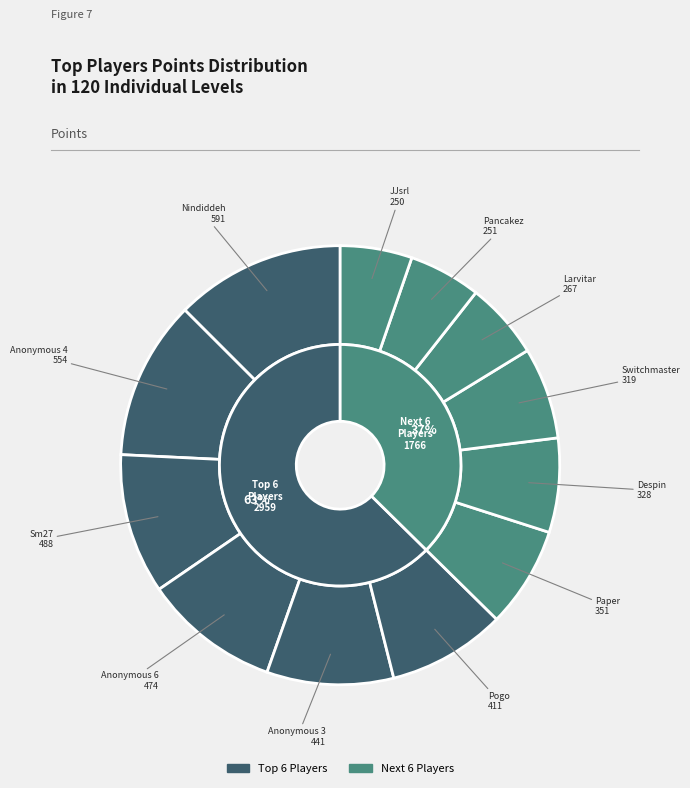

To the nearest percent, what percentage of the pie is Pogo?

9%